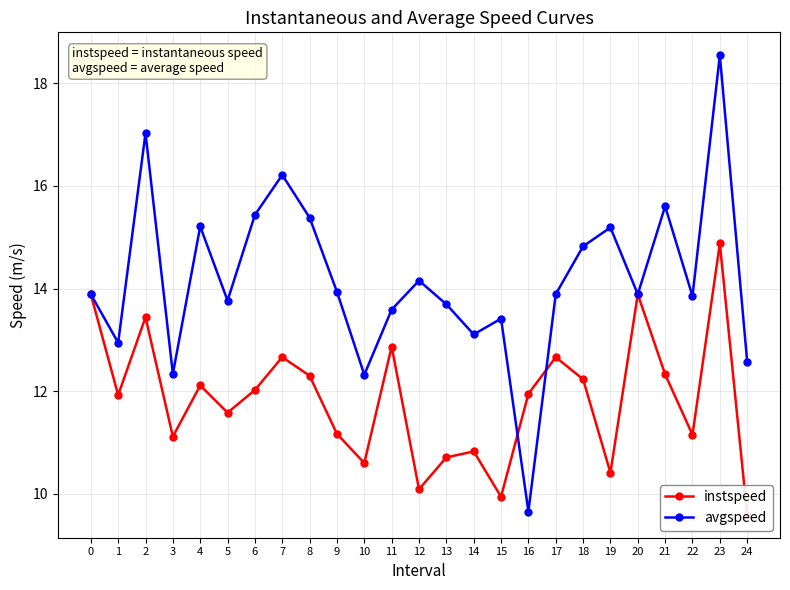

How many intersections are there between instspeed and avgspeed?

2